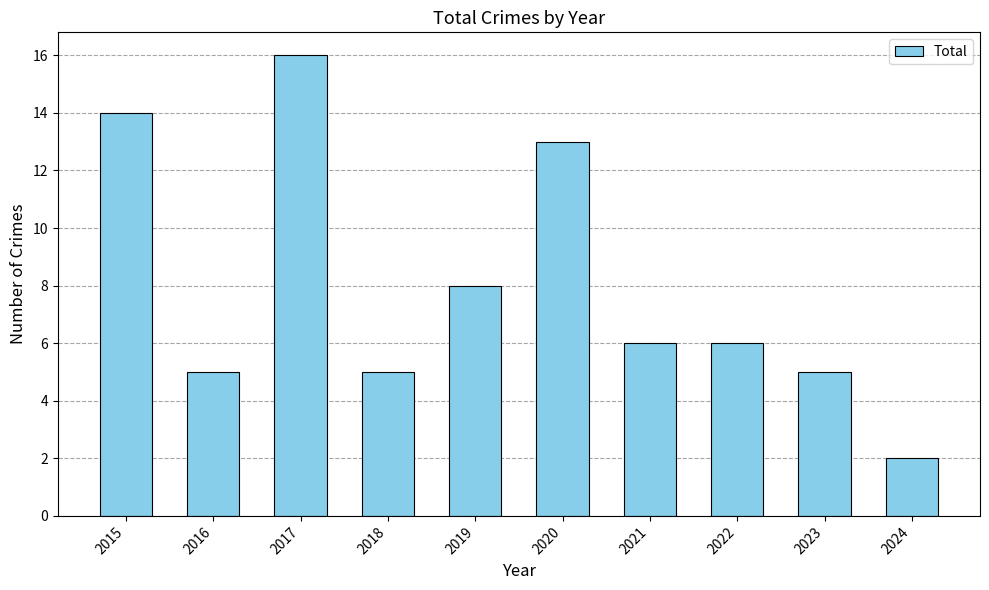

Reading left to right, extract all data points from this chart.

14	5	16	5	8	13	6	6	5	2